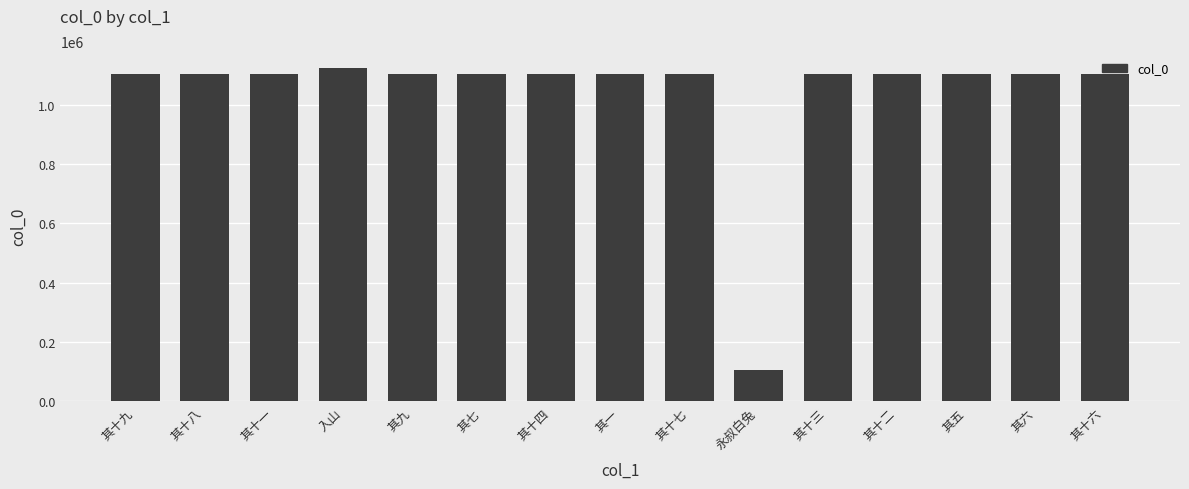

What is the value of the 11th bar from the left?

1103752